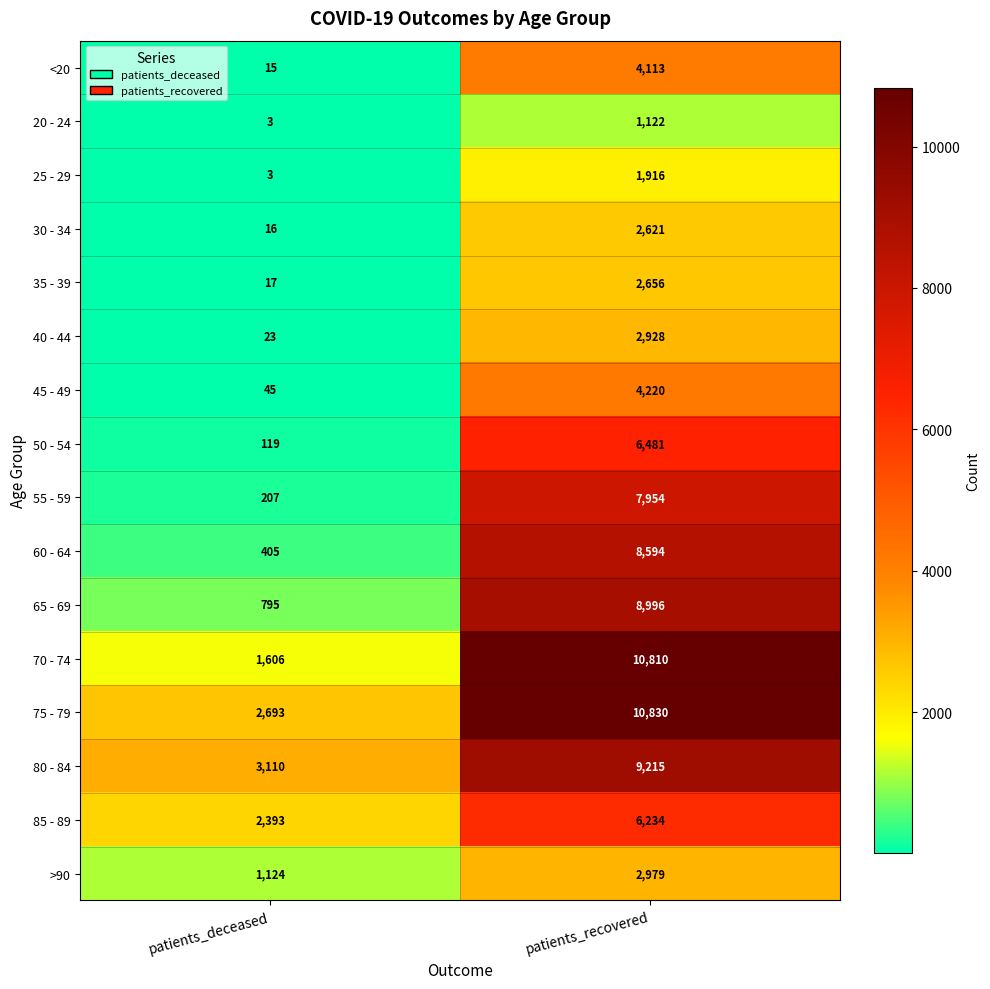

At how many categories does at least one series exceed 7484?

1